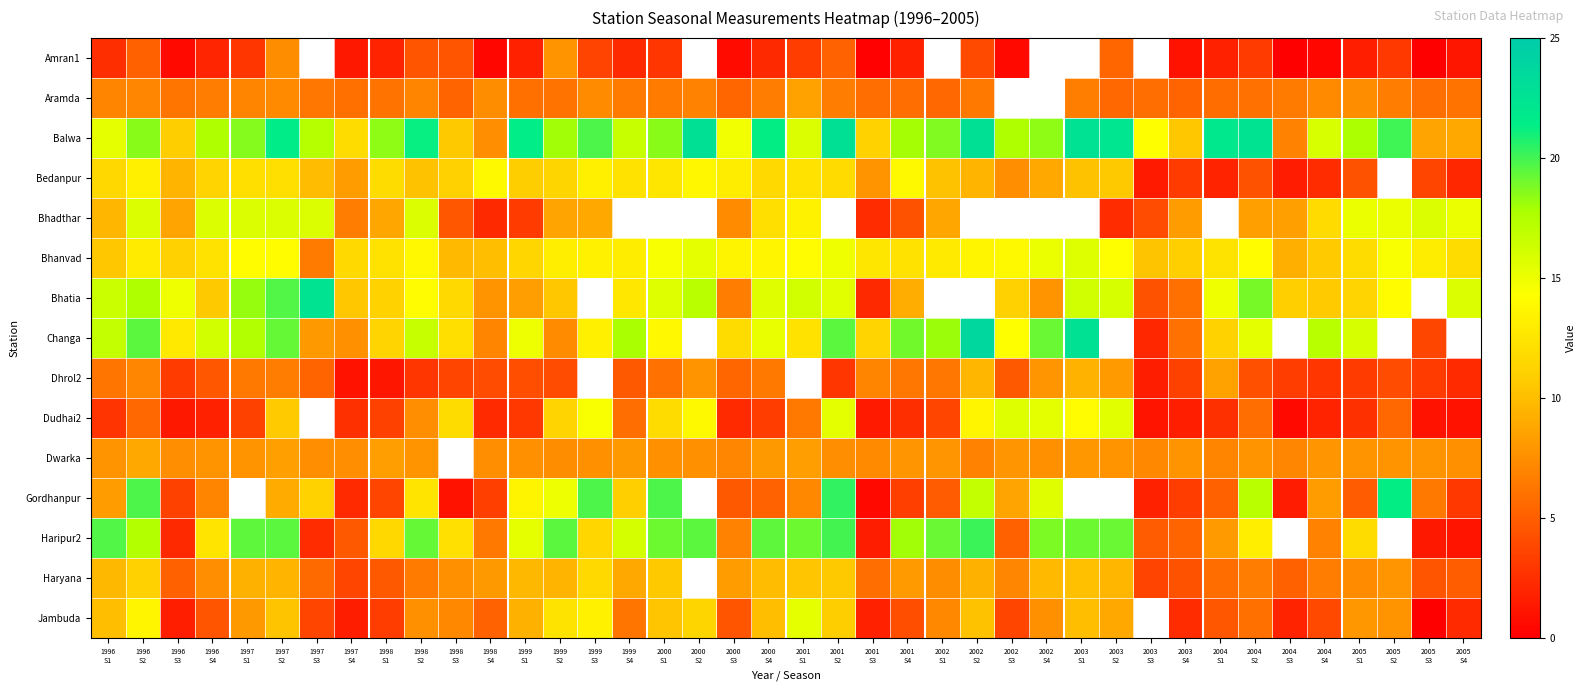

The Bhadthar series shows 13.4 at 2001 S1. True or false?

True